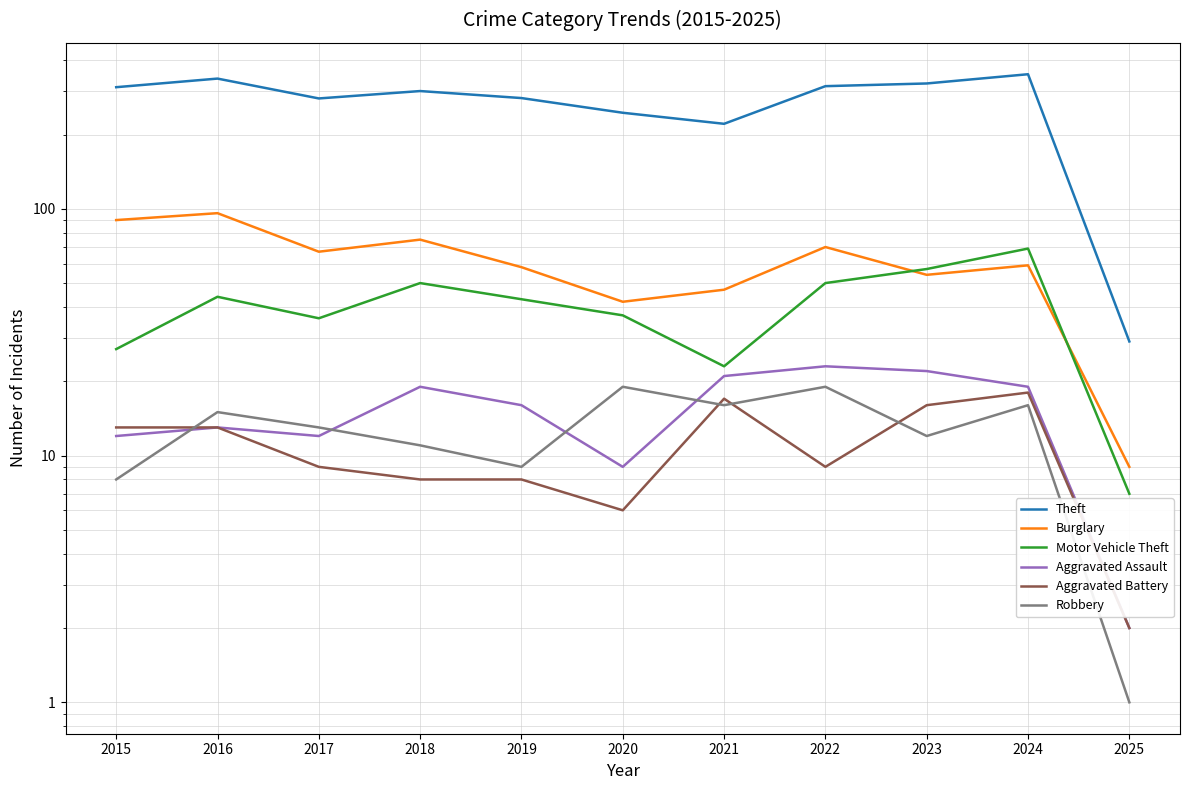

Where is the first local minimum for Theft?

2017